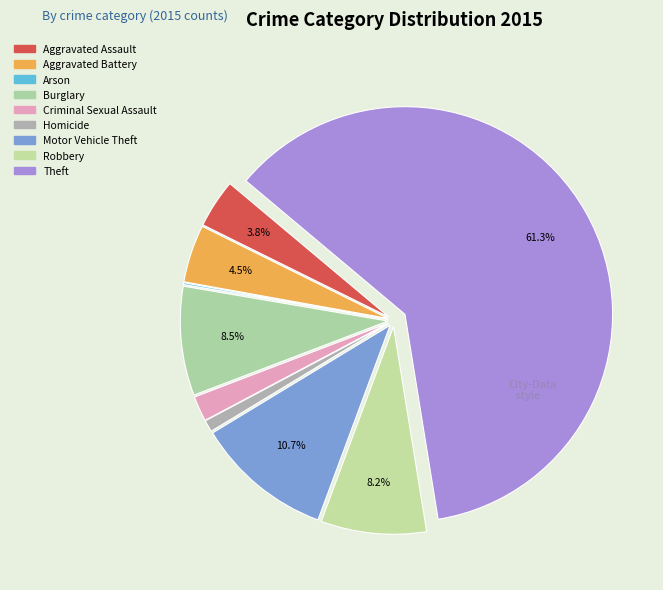

What percentage is NOT represented by Robbery?

91.8%